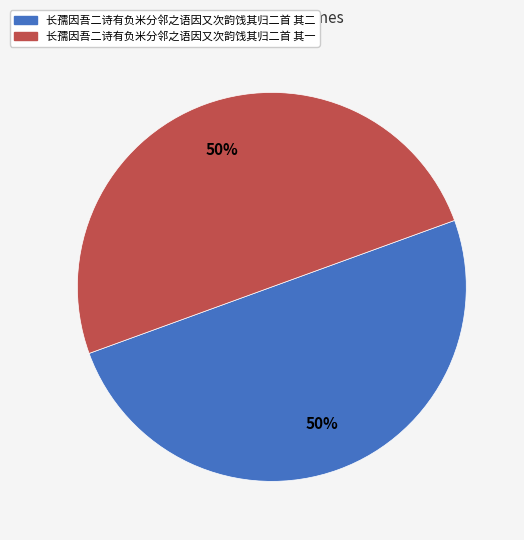

The 长孺因吾二诗有负米分邻之语因又次韵饯其归二首 其二 slice represents 58% of the pie. True or false?

False